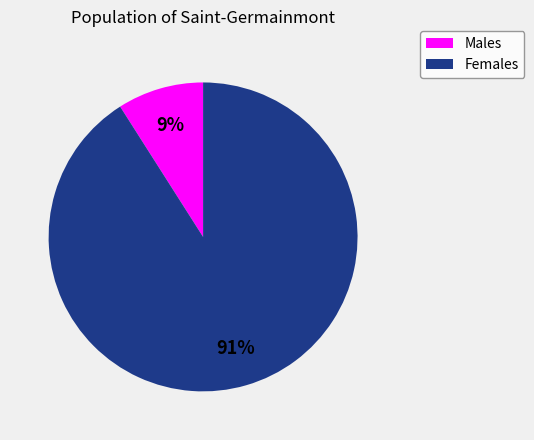

Does any single category account for the majority?

Yes